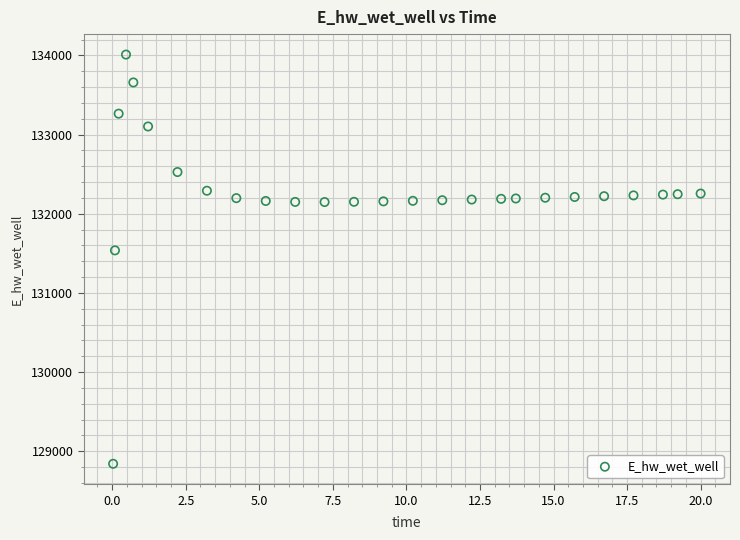

What Y value in the scatter plot is closest to 131425?

131537.1